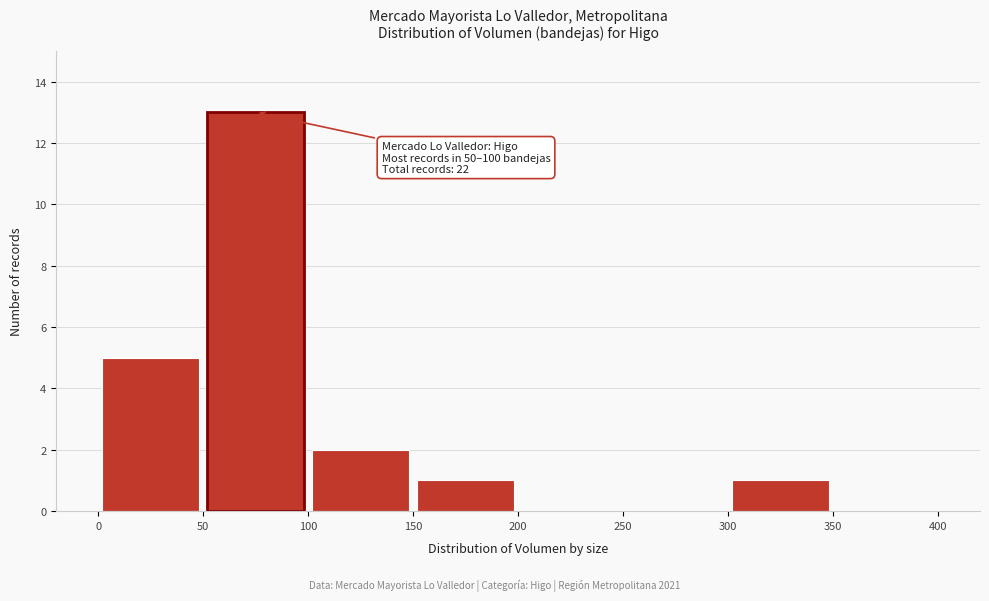

Which range on the x-axis has the tallest bar?

50 to 100